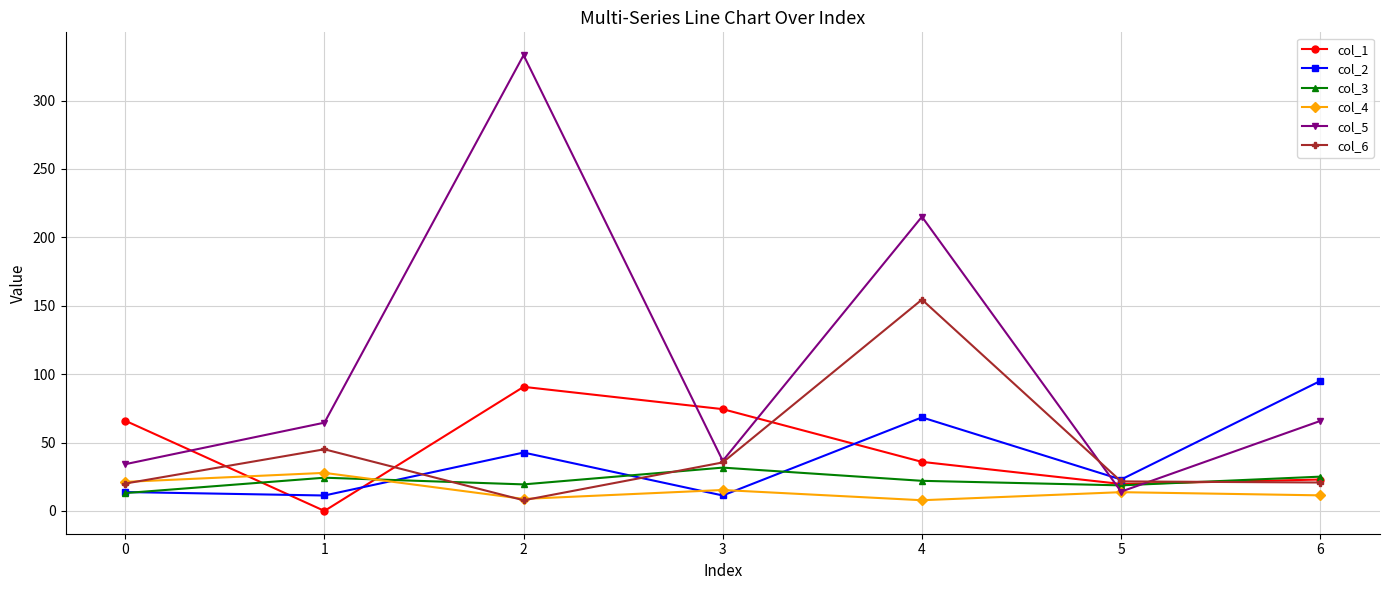

Which series changed the most between 0 and 4?

col_5